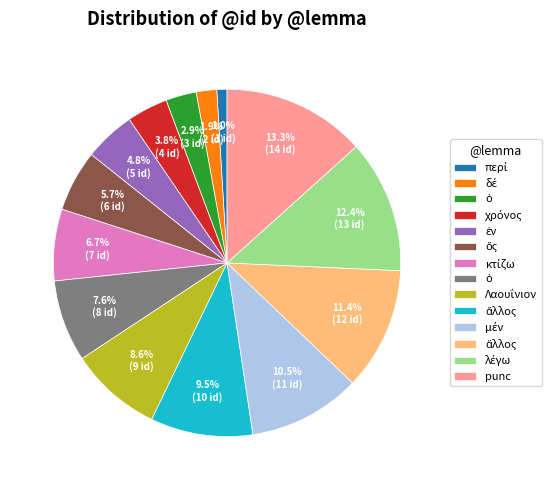

Does any single category account for the majority?

No